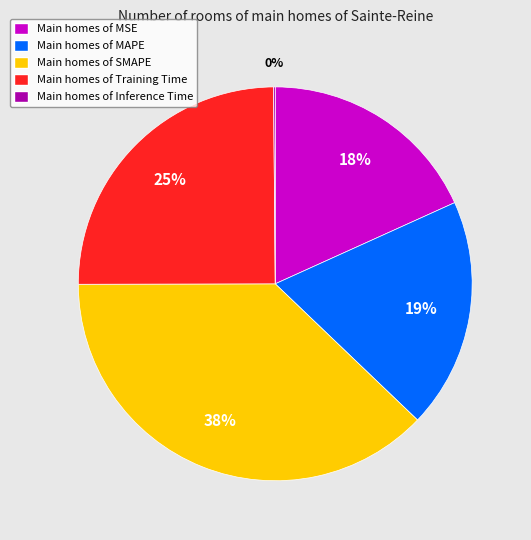

Does any single category account for the majority?

No